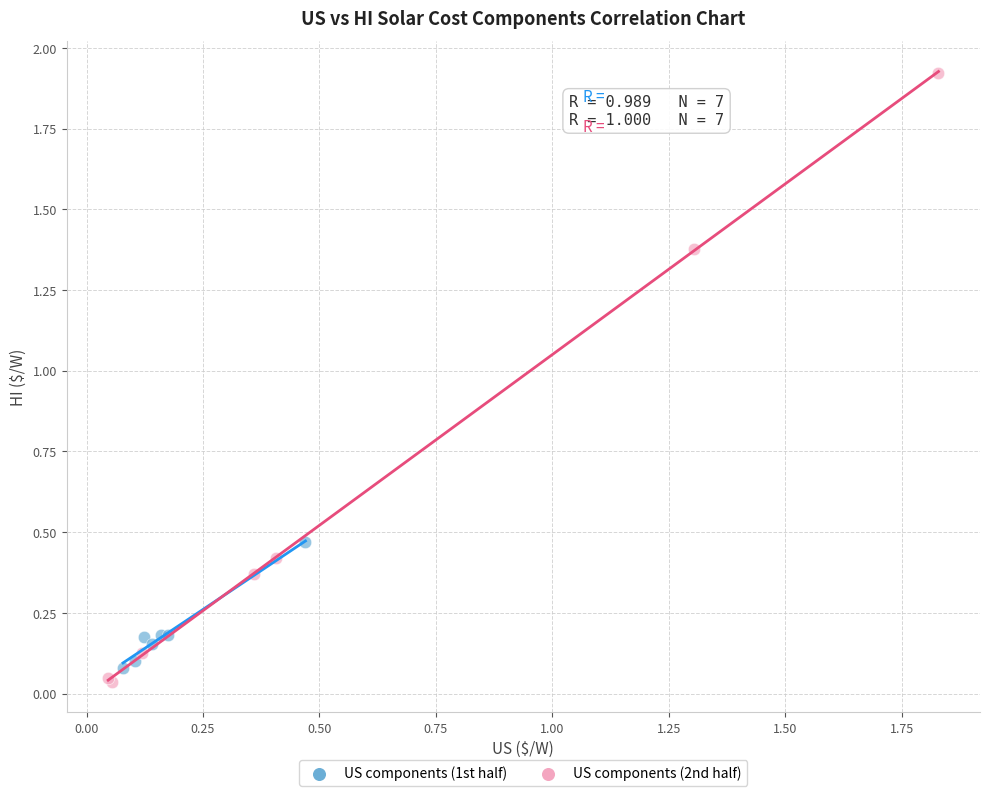

Which series reaches the maximum Y coordinate?

US components (2nd half)